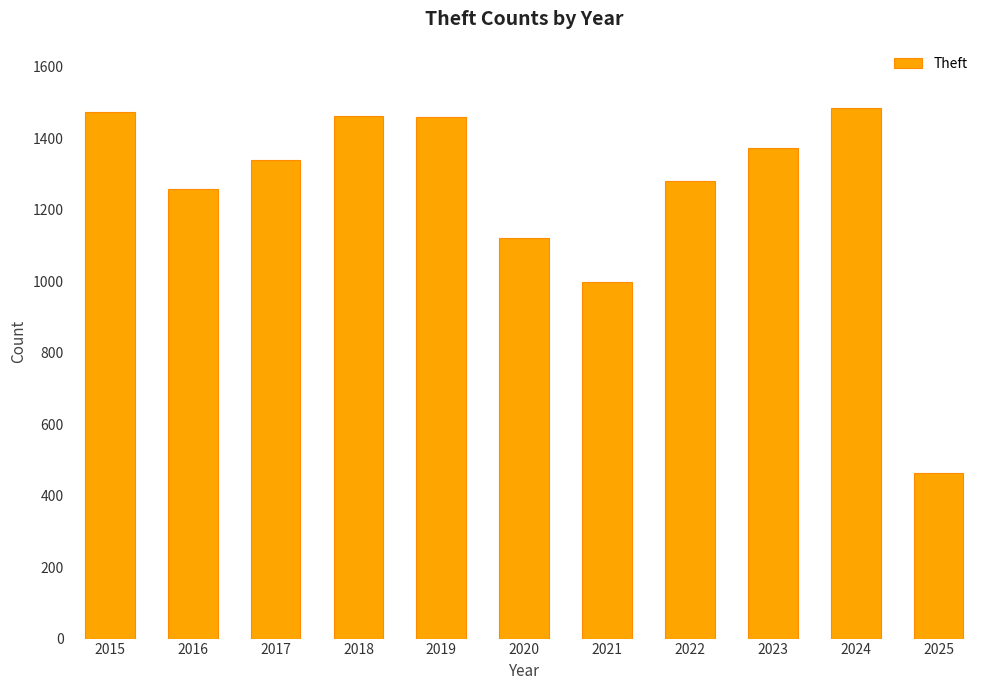

Which has a higher value, 2021 or 2015?

2015